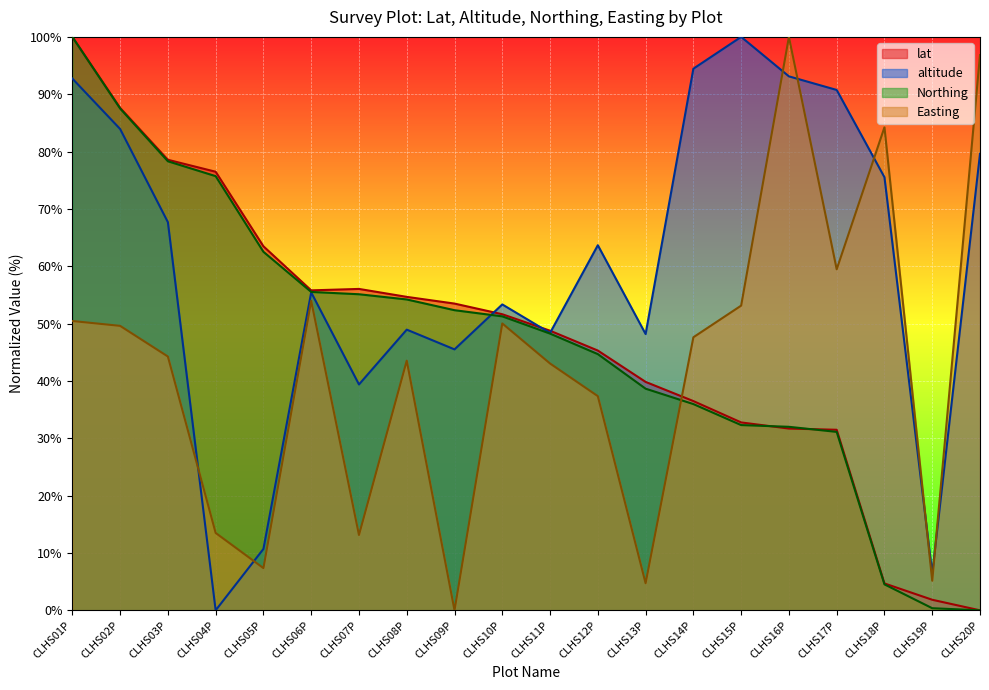

At how many categories does at least one series exceed 33?

19